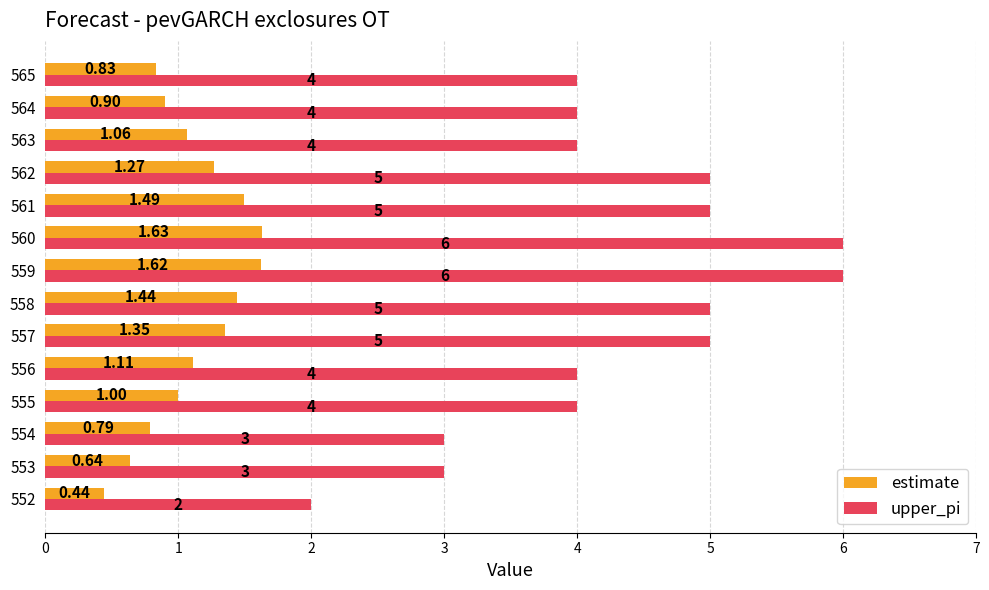

What is the difference between the maximum and second lowest values in the upper_pi series?

3.0